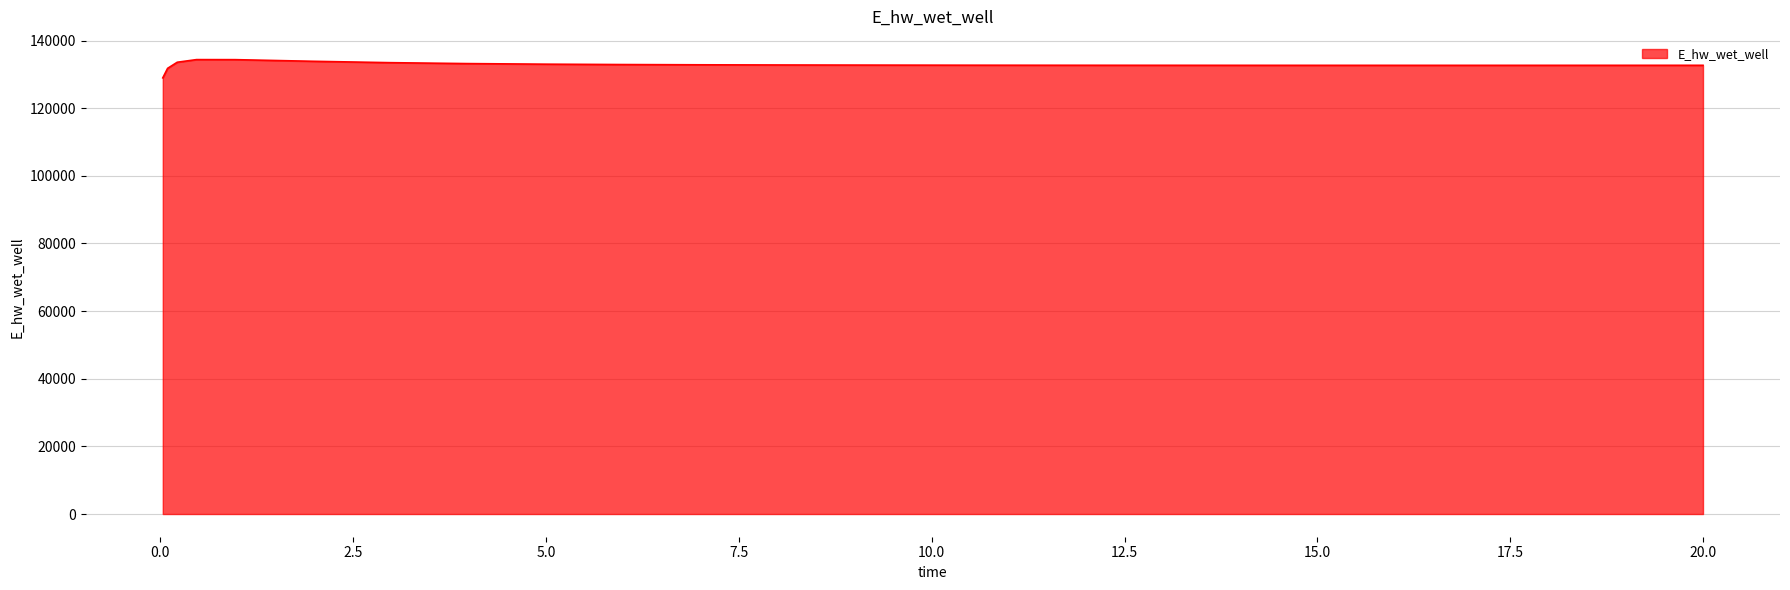

Does the chart display data point markers on the line(s)?

No